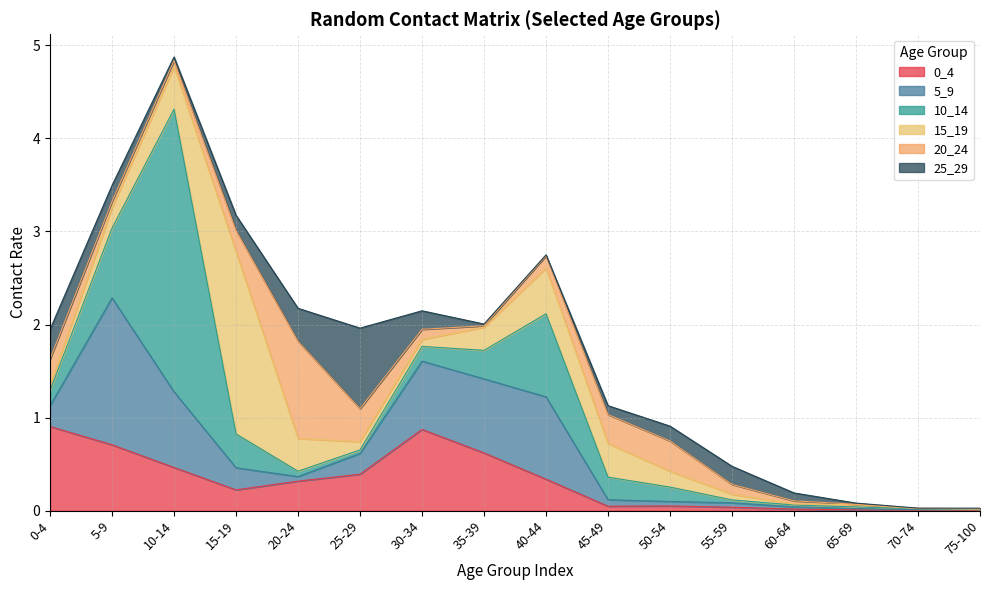

True or false: 25_29 has more than 2 points higher than both neighbors.

False